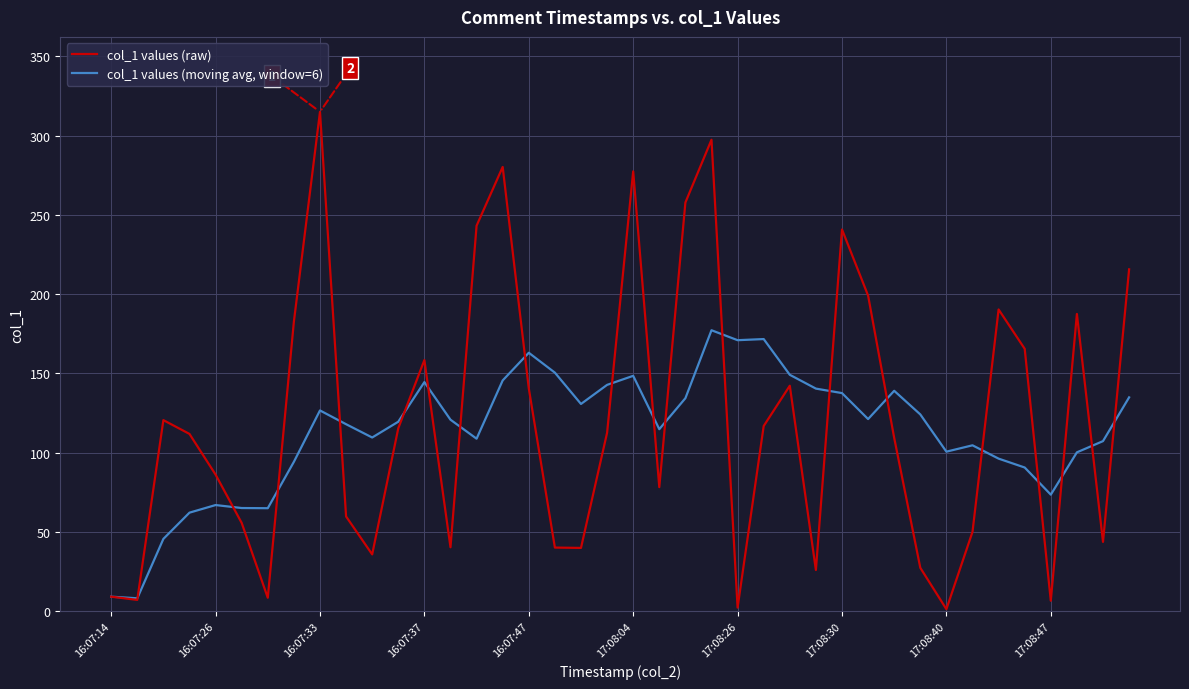

What is the greatest value displayed?

315.1